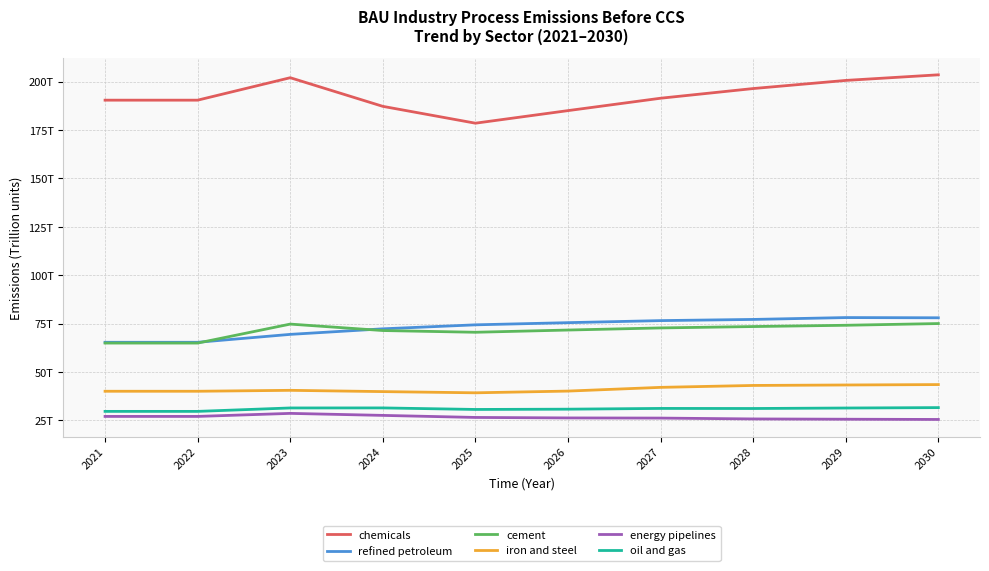

Does the chart display data point markers on the line(s)?

No